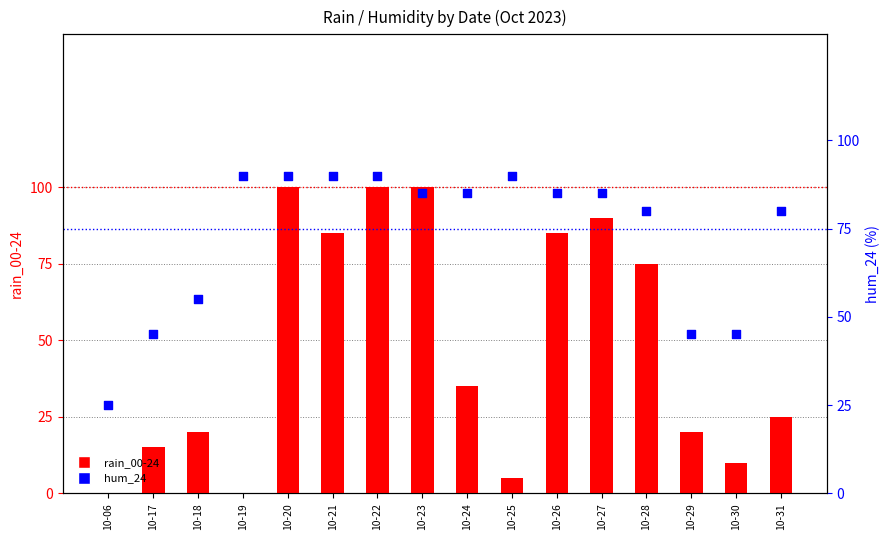

Is the value of hum_24 at 10-17 greater than the value of rain_00-24 at 10-17?

Yes